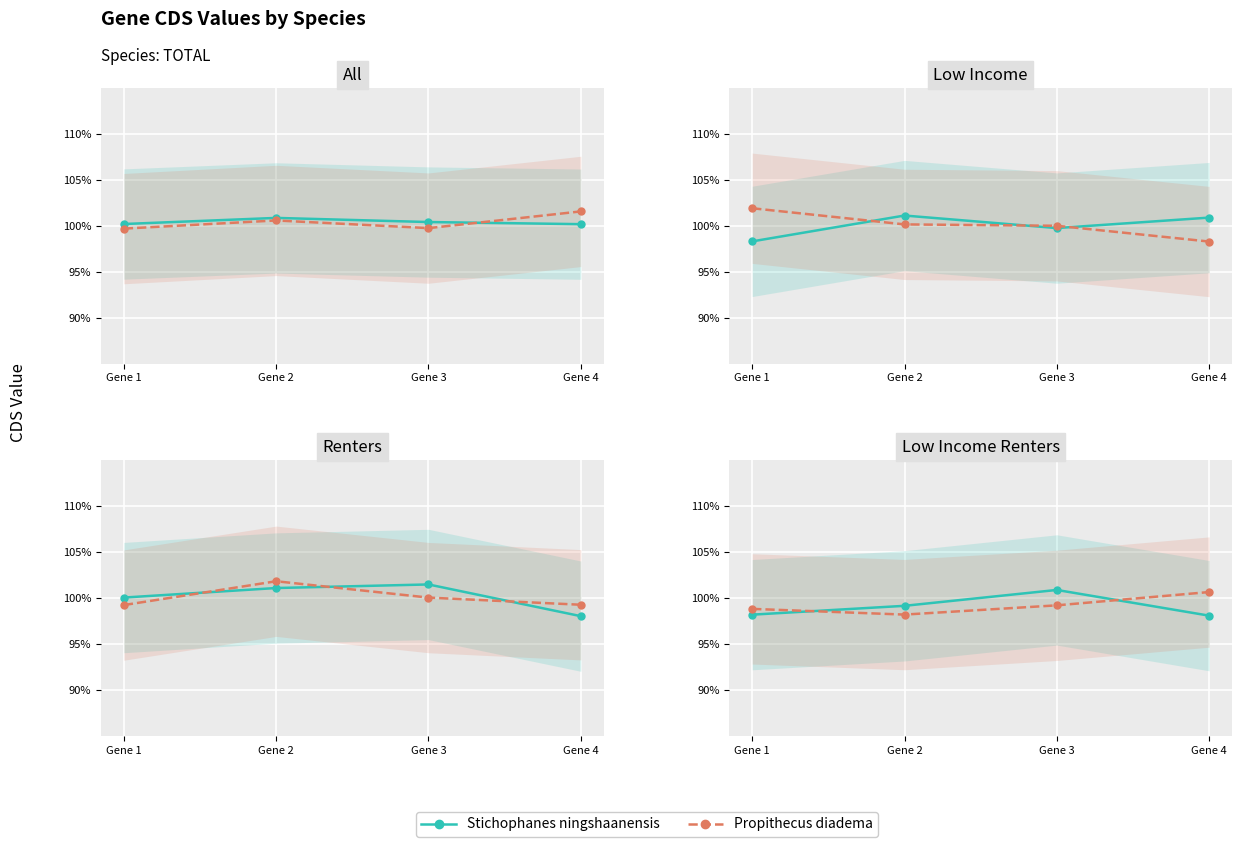

What is the sum of all Propithecus diadema values?

4.0